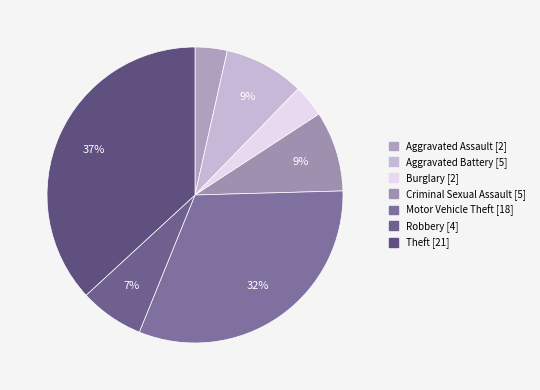

Which slice is the largest?

Theft